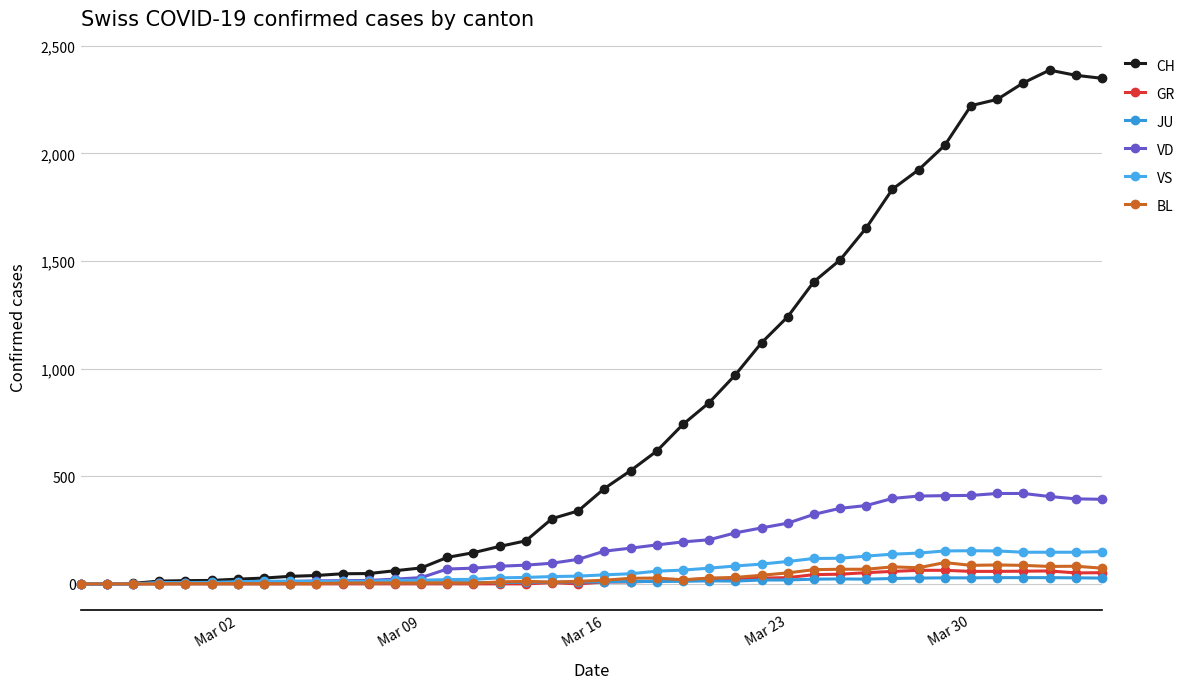

How many series are shown in this chart?

6